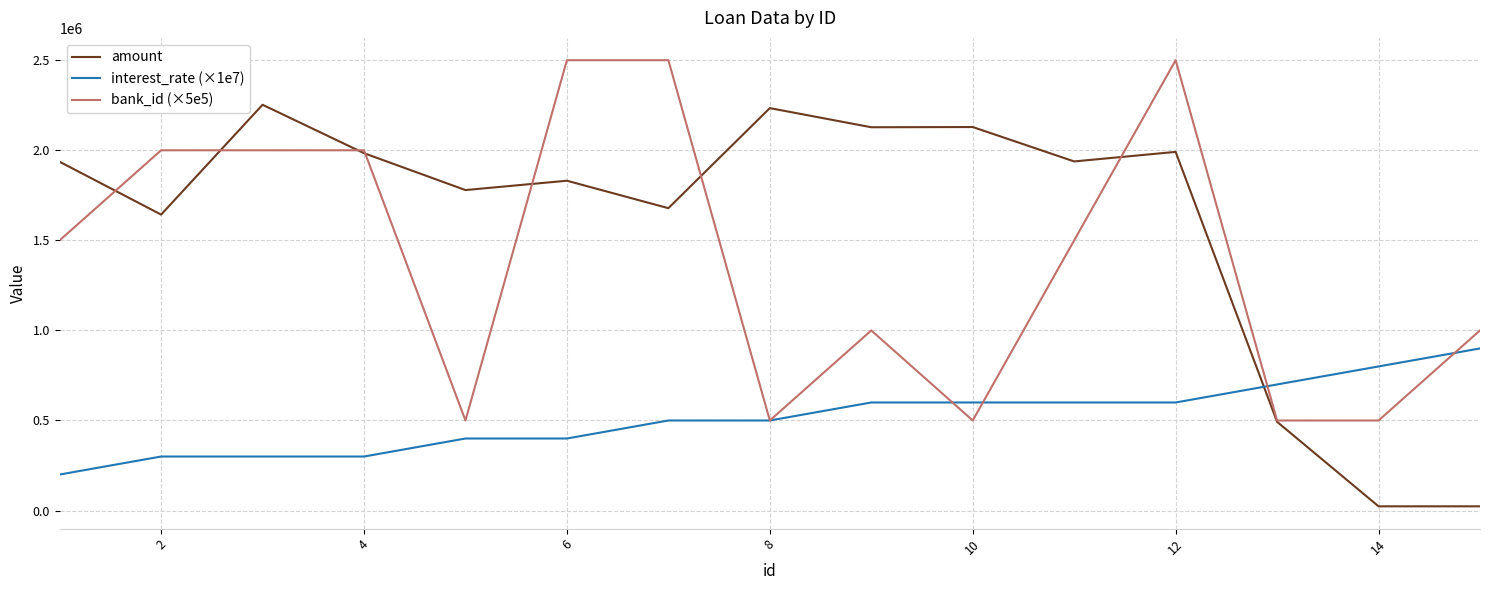

What is the smallest value displayed?

23549.0